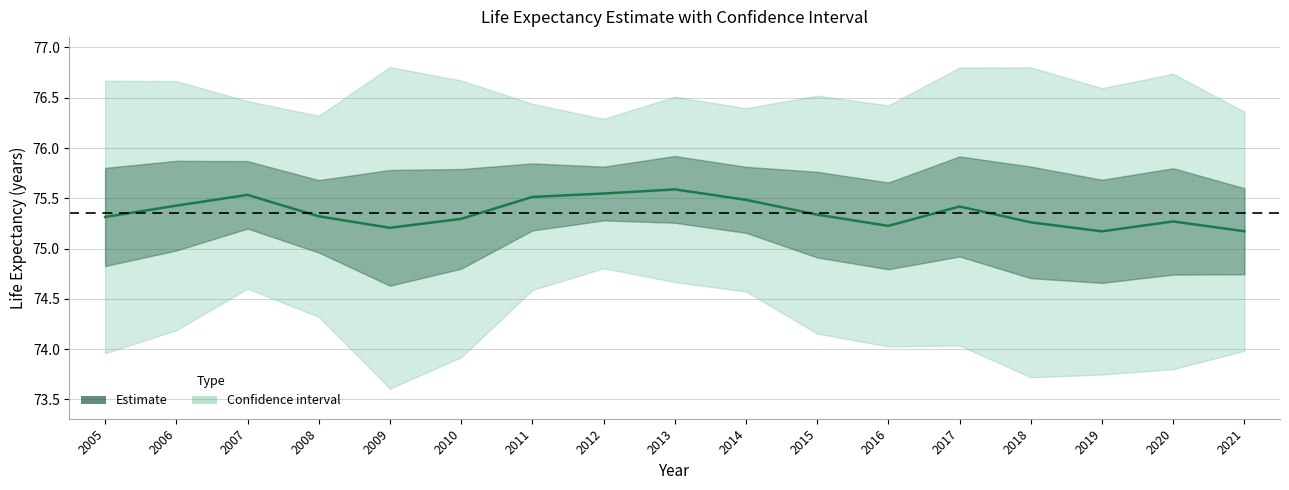

What is the sum of the values at 2009 and 2006?

150.6